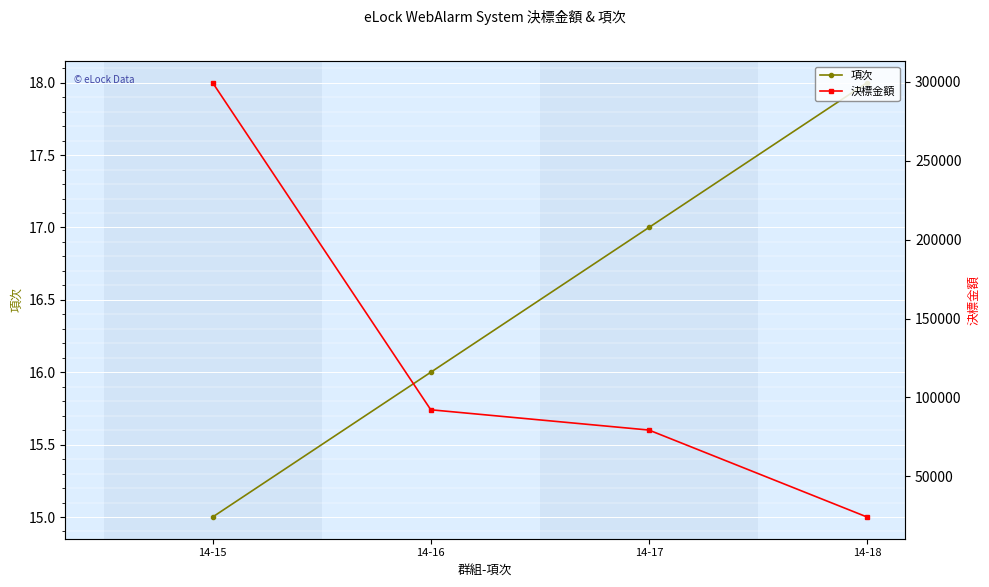

True or false: 項次 and 決標金額 cross at least once.

False